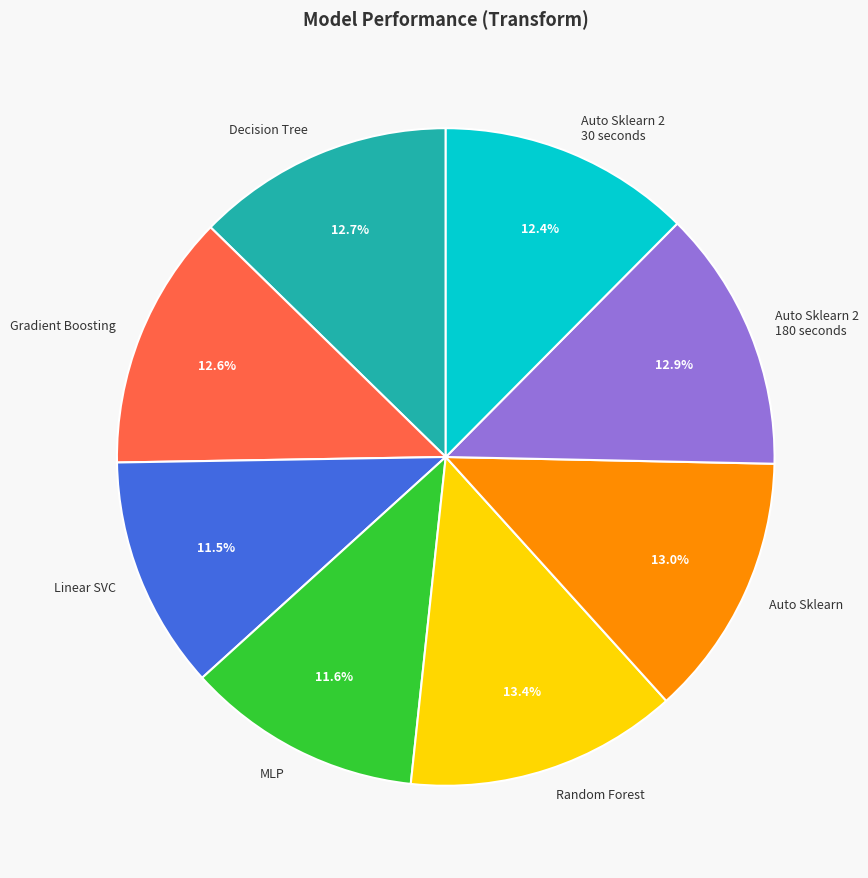

Count the number of slices in the pie.

8